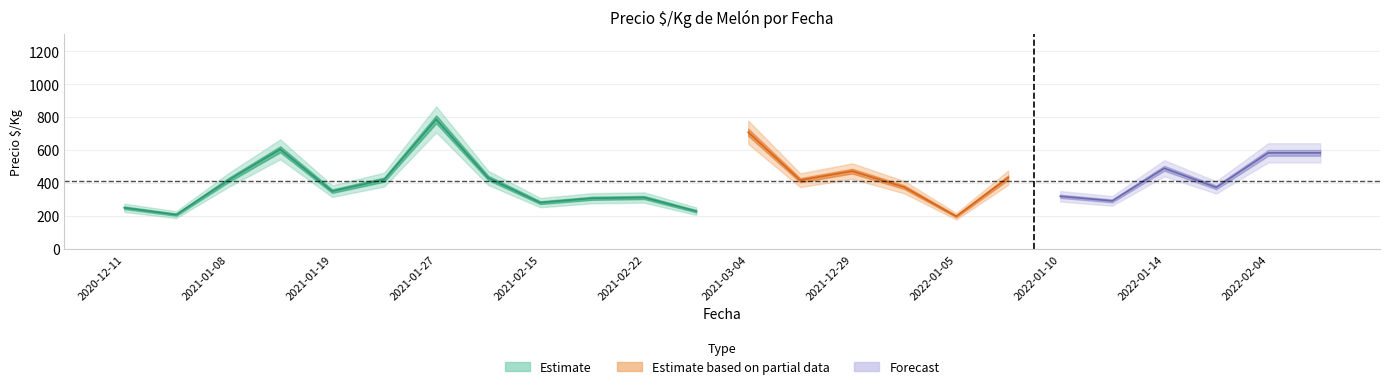

What is the lowest value of the Precio_max series?

198